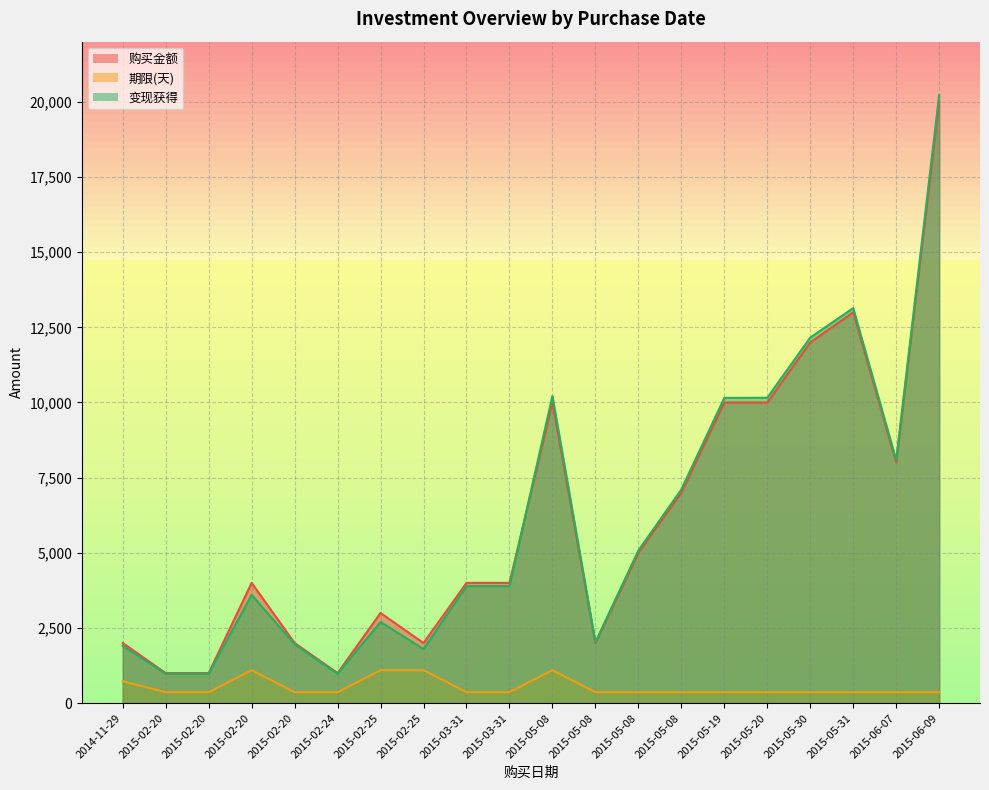

List the series in order of their peak value, lowest first.

期限(天), 购买金额, 变现获得